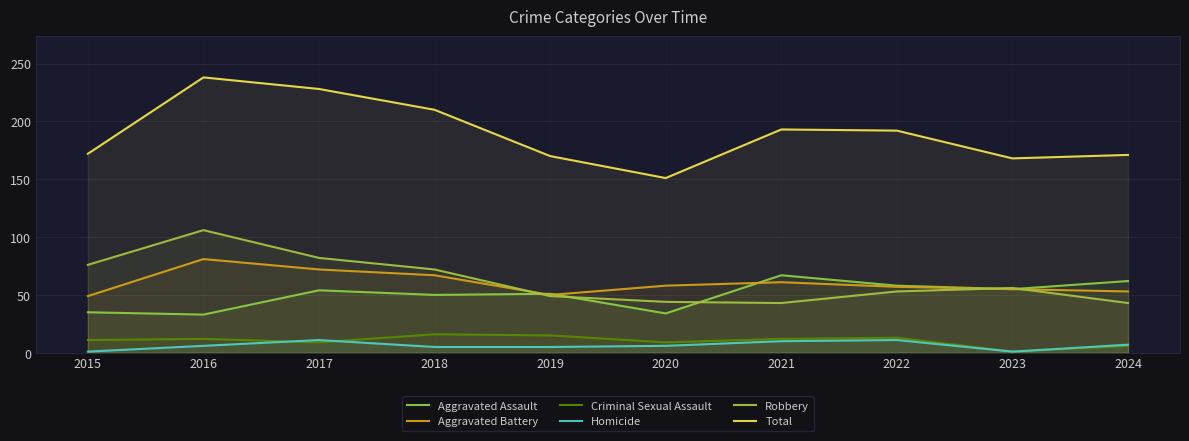

In Aggravated Battery, how many points are higher than both neighbors (excluding endpoints)?

2